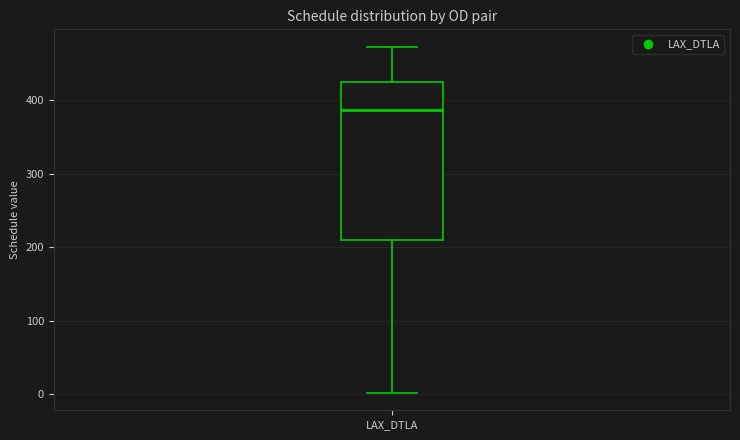

Where is the upper edge of the box for LAX_DTLA on the y-axis? The values are not printed on the chart, so give them approximately, as read against the axis.

430